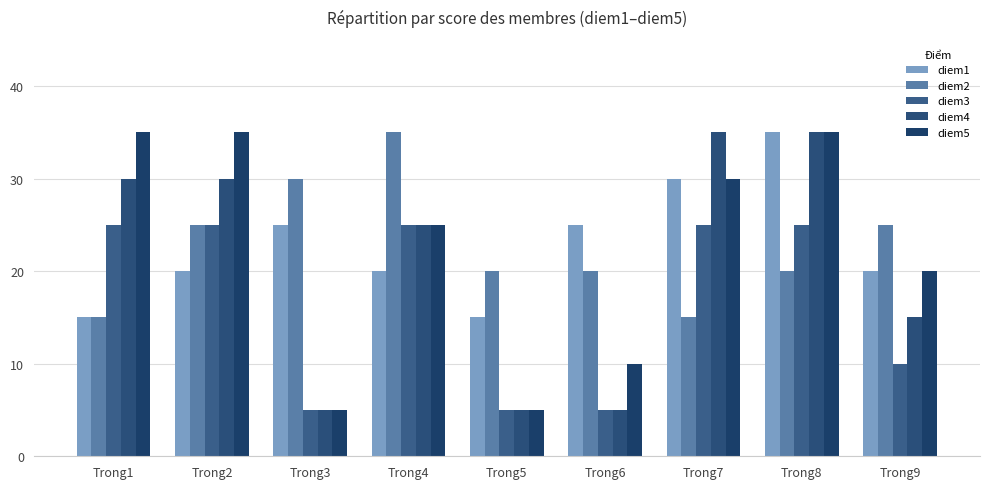

The value of diem1 at Trong6 is 10. True or false?

False